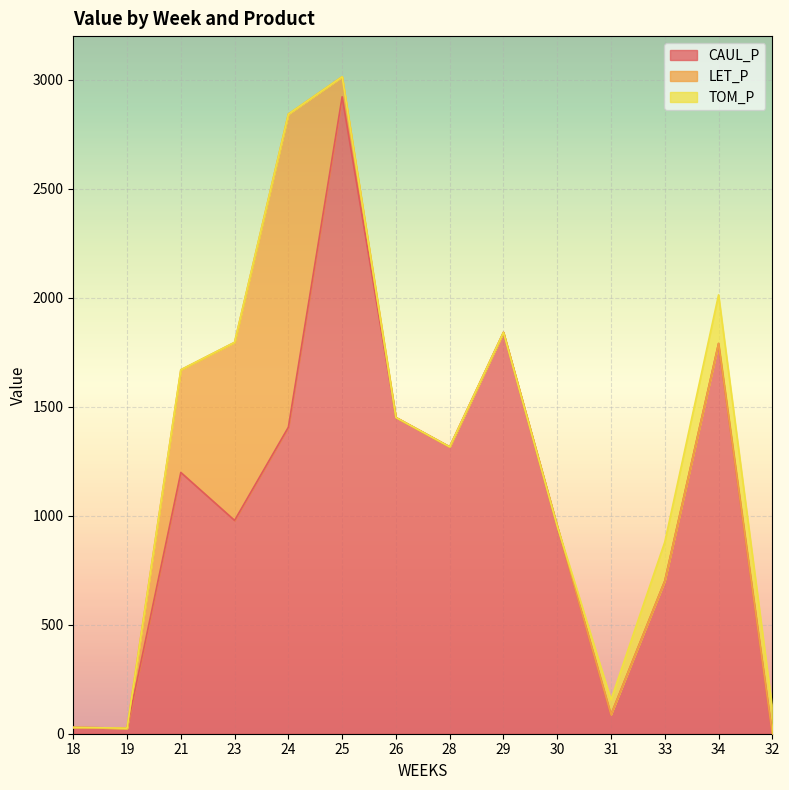

What are all the series names shown in the legend?

CAUL_P, LET_P, TOM_P